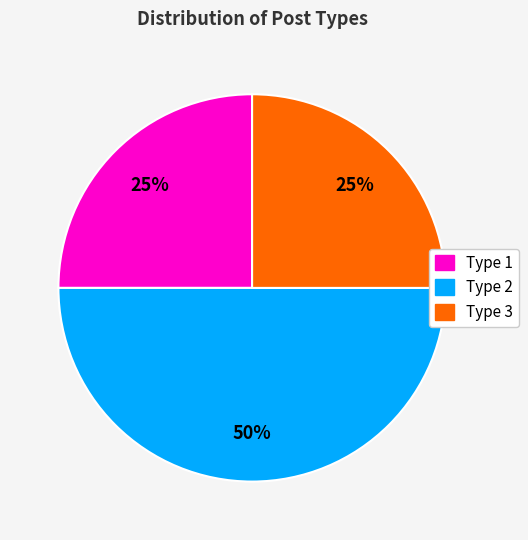

Does Type 1 account for over 50% of the chart?

No